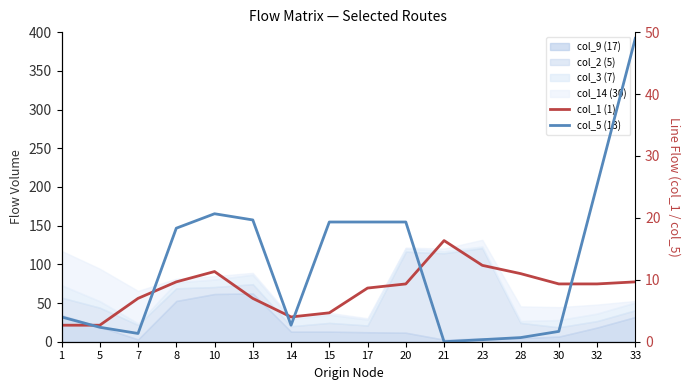

Where does the col_1 (1) series first go above 9?

8